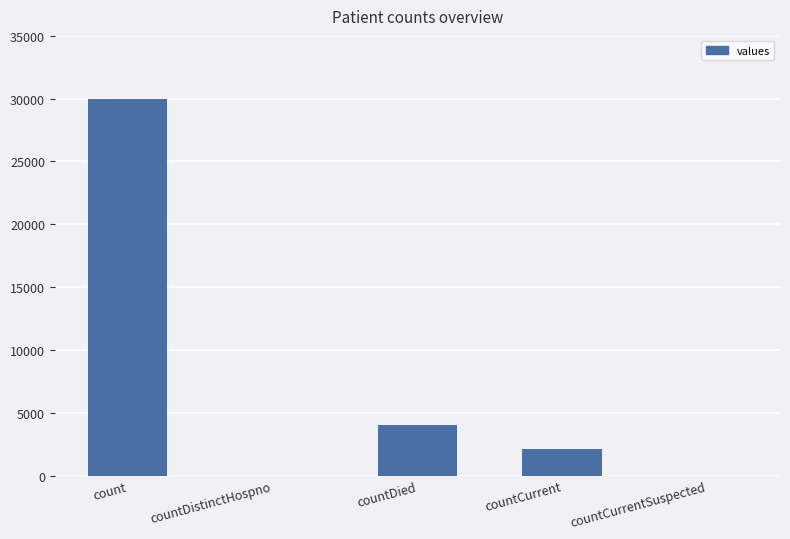

At which label is the value closest to 14998?

countDied